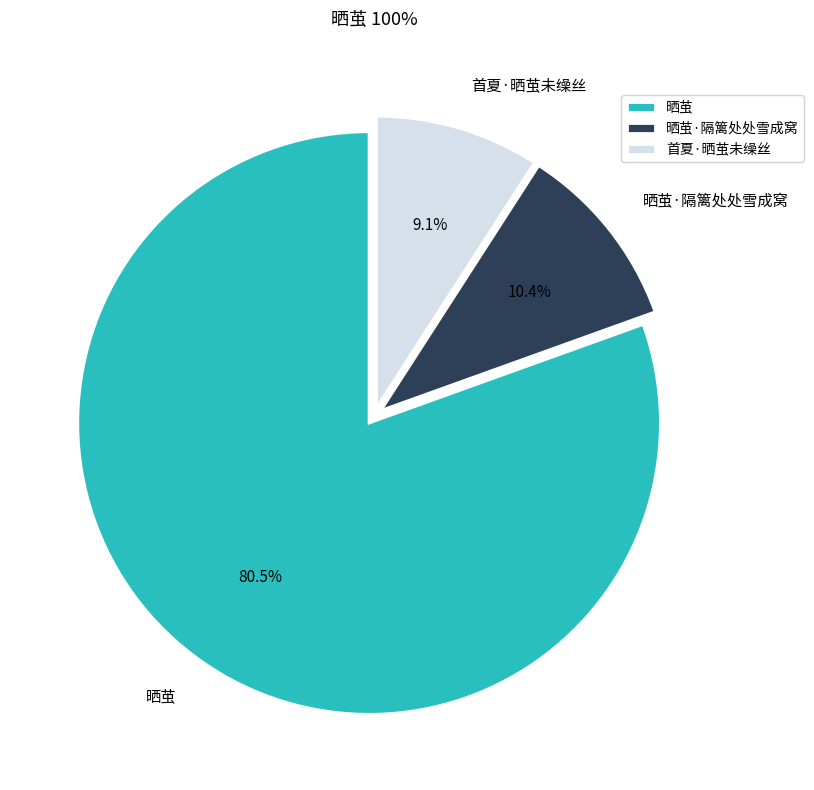

What is the ratio of the value at 晒茧 to the value at 首夏·晒茧未缲丝?

8.8